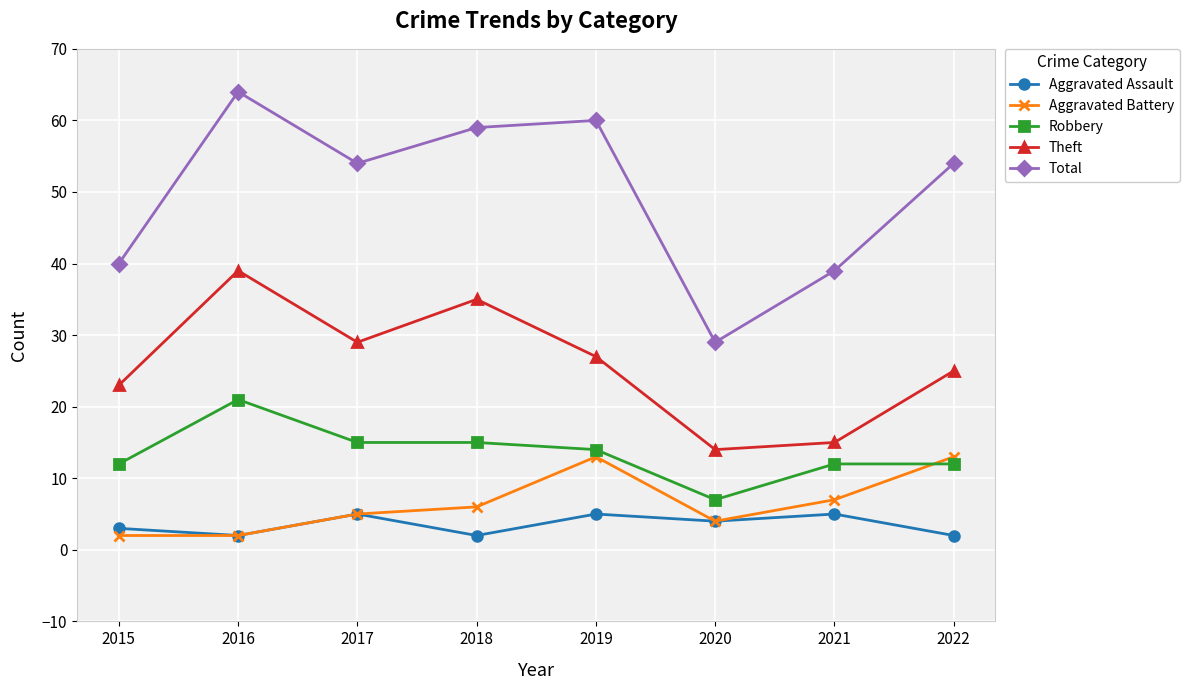

Is it true that Theft equals 6 at 2017?

False